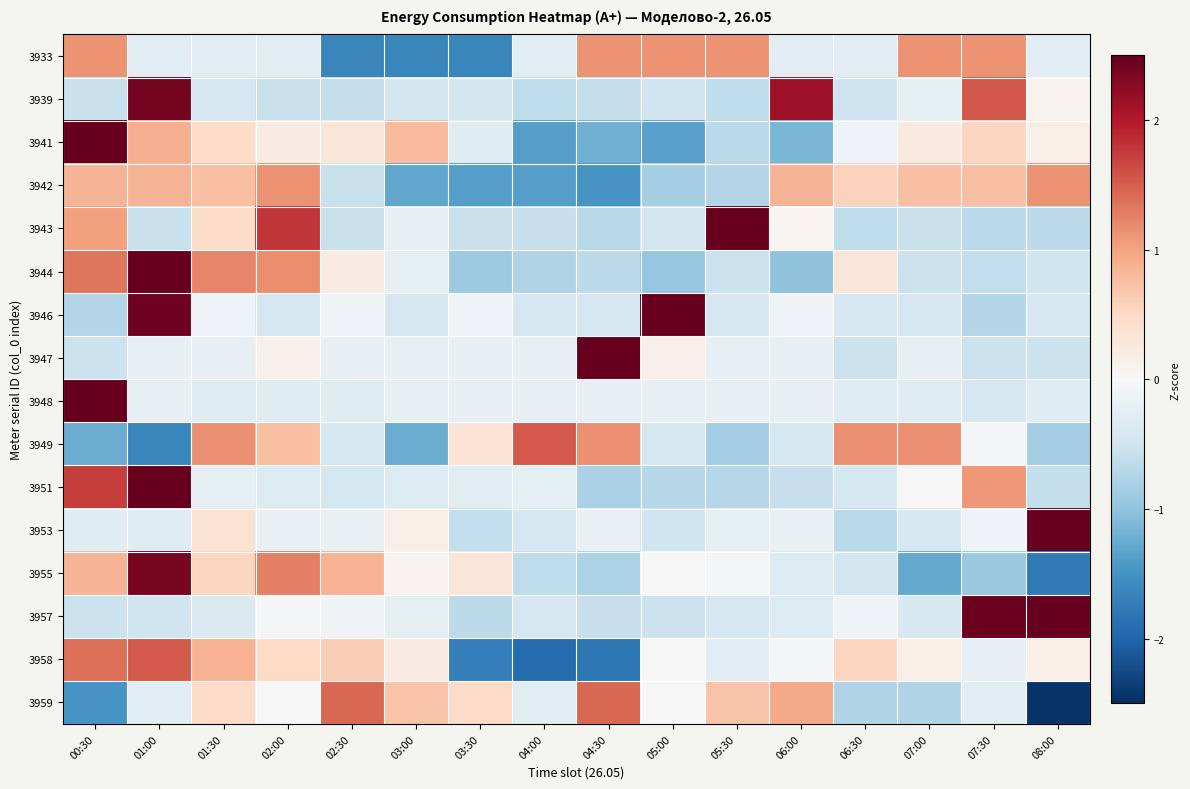

What is the maximum value shown in the chart?

3.9